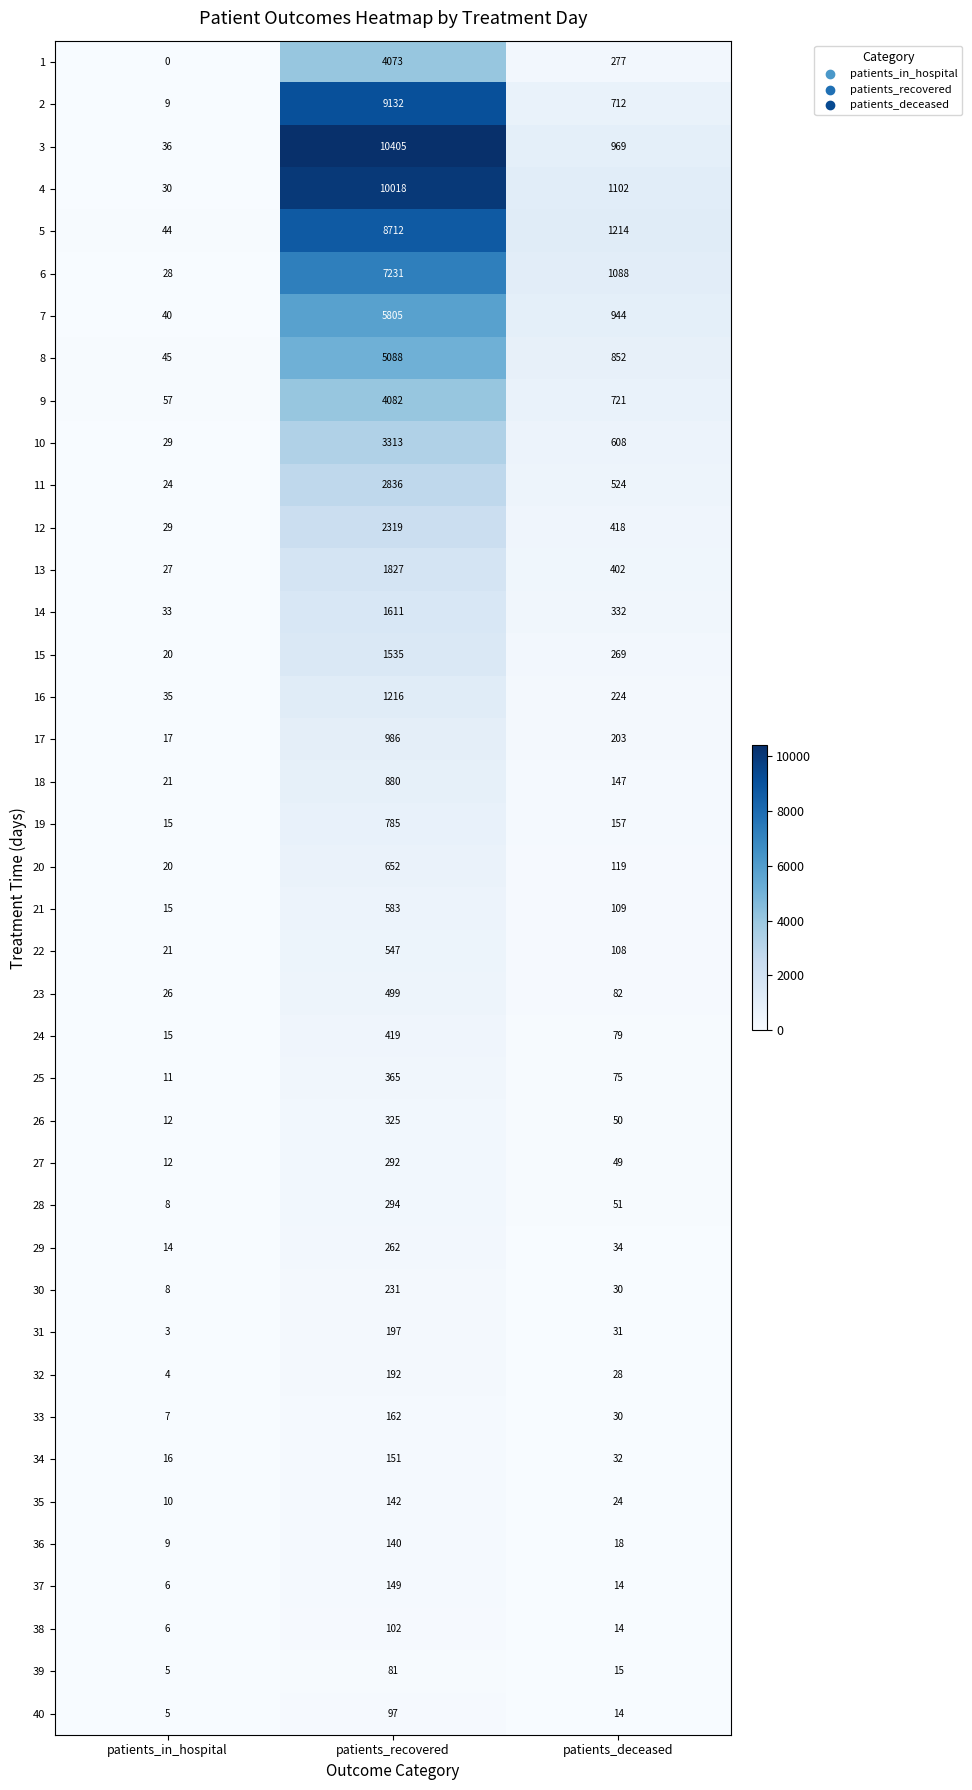

List the series in order of their peak value, lowest first.

39, 40, 38, 36, 35, 37, 34, 33, 32, 31, 30, 29, 27, 28, 26, 25, 24, 23, 22, 21, 20, 19, 18, 17, 16, 15, 14, 13, 12, 11, 10, 1, 9, 8, 7, 6, 5, 2, 4, 3